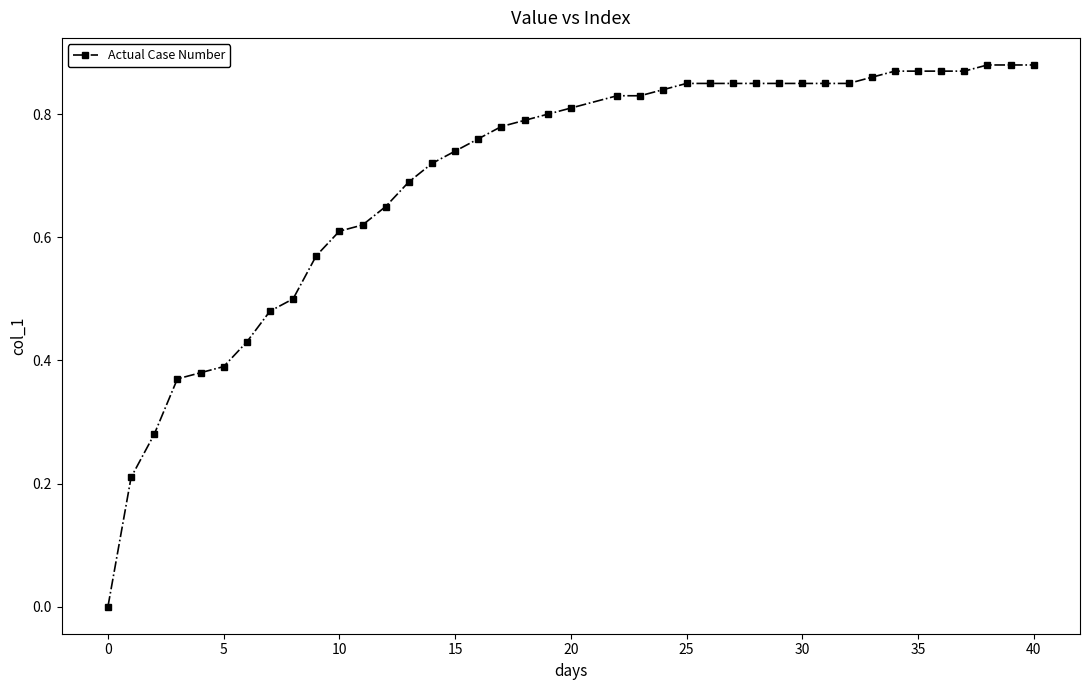

What is the sum of all values?

27.9